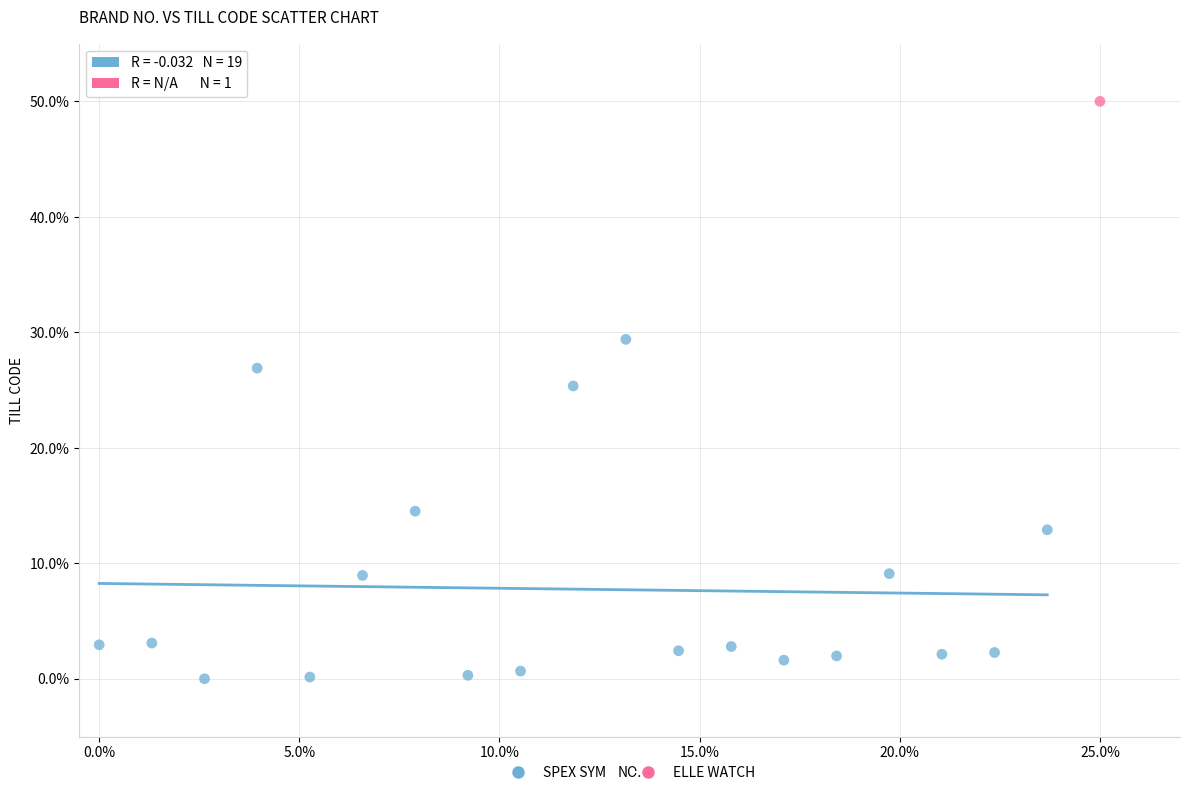

What are all the series names shown in the legend?

SPEX SYM, ELLE WATCH